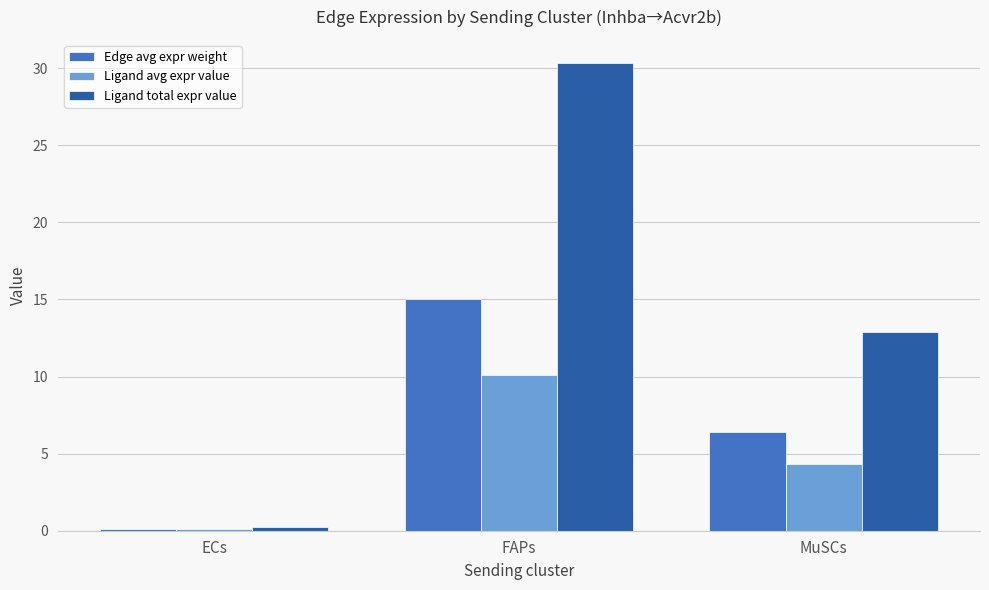

What is the average value of the Edge avg expr weight series?

7.2